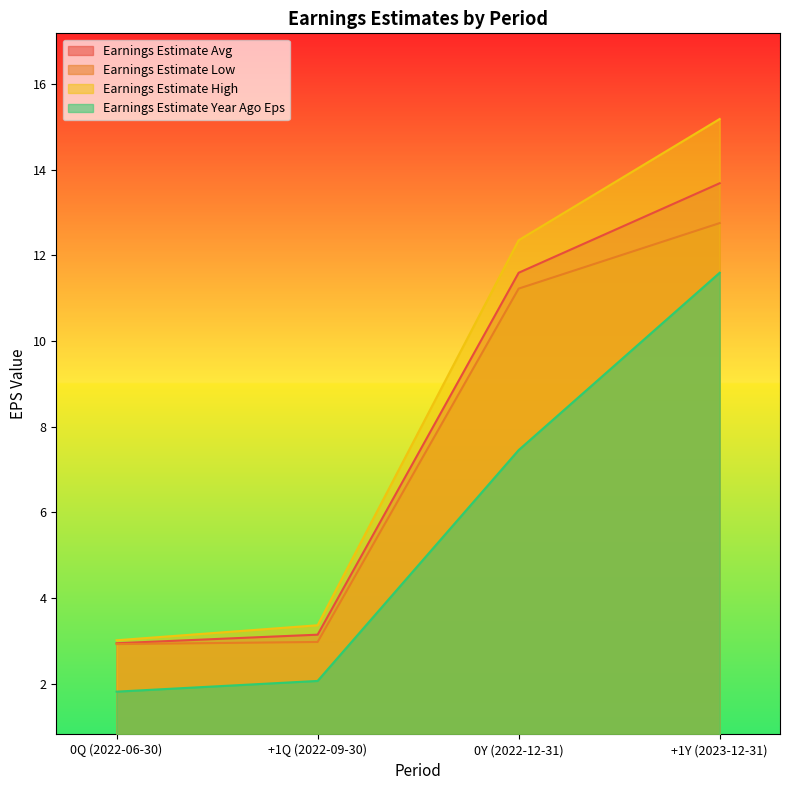

Which category has the highest value in the Earnings Estimate High series?

+1Y (2023-12-31)